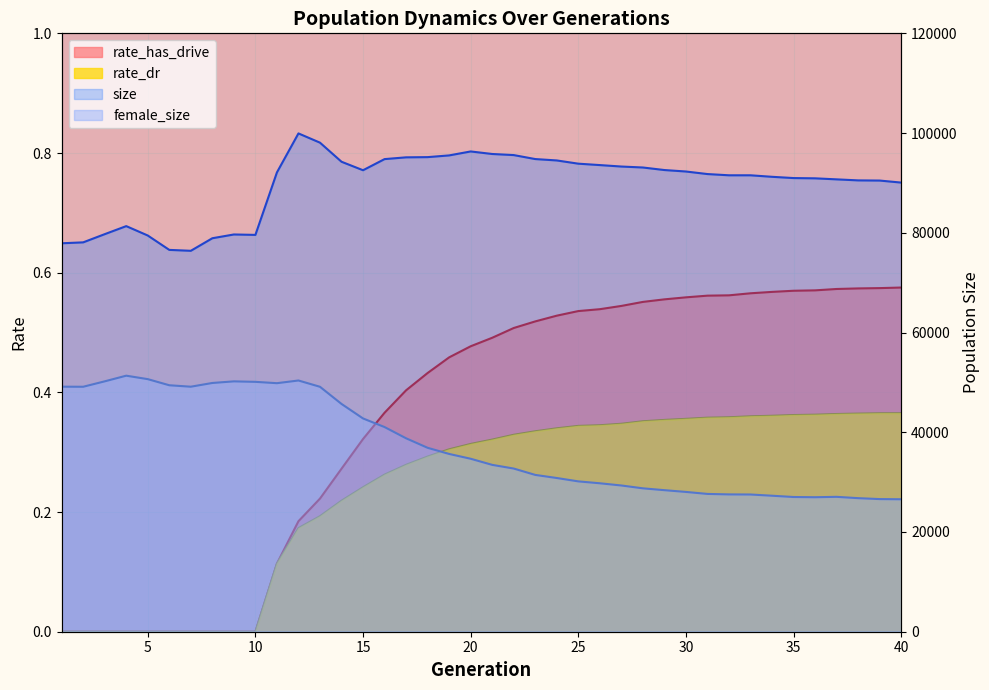

List the series in order of their peak value, highest first.

size, female_size, rate_has_drive, rate_dr